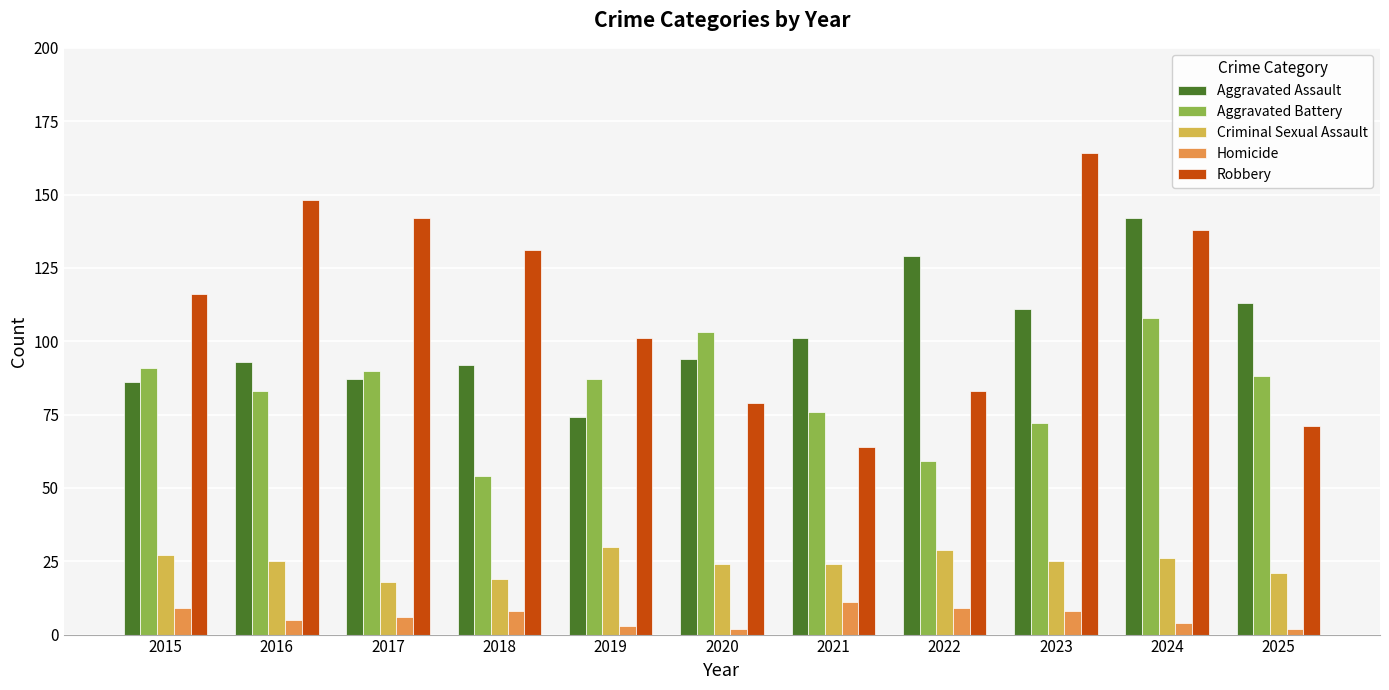

The Homicide series shows 5 at 2016. True or false?

True